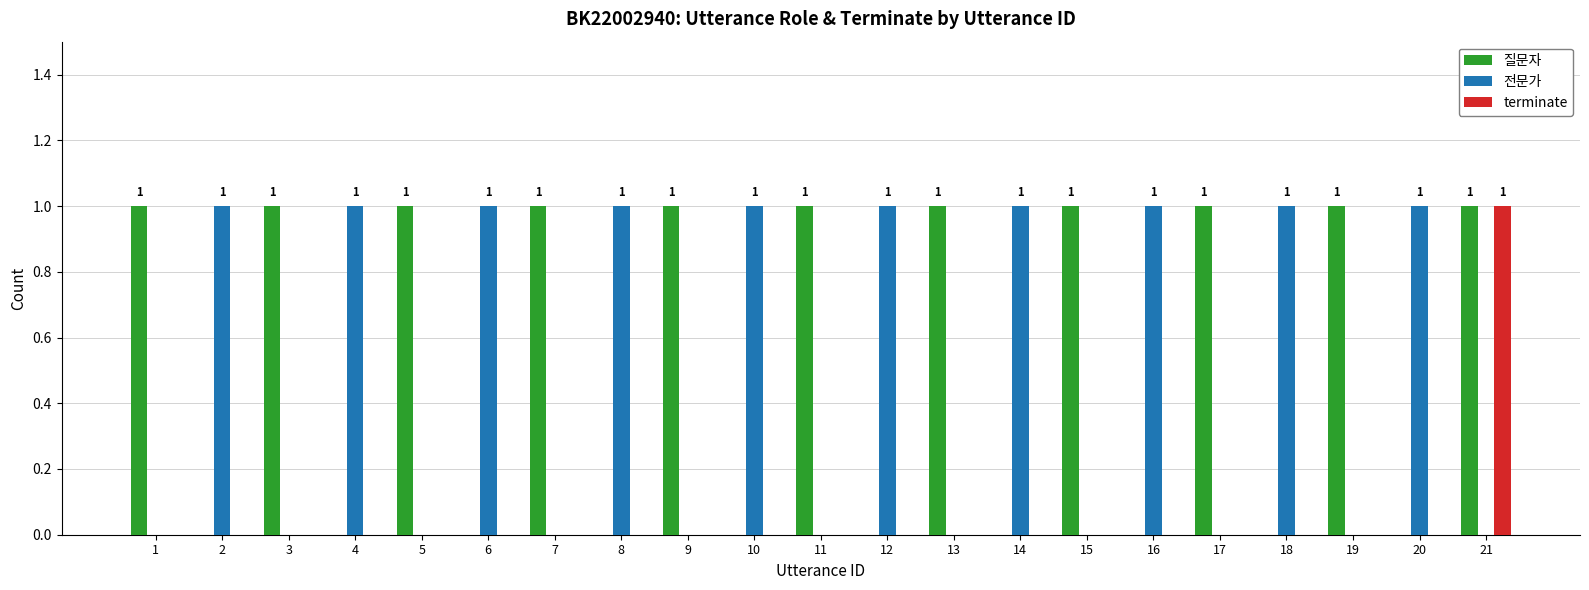

Are the bars horizontal?

No